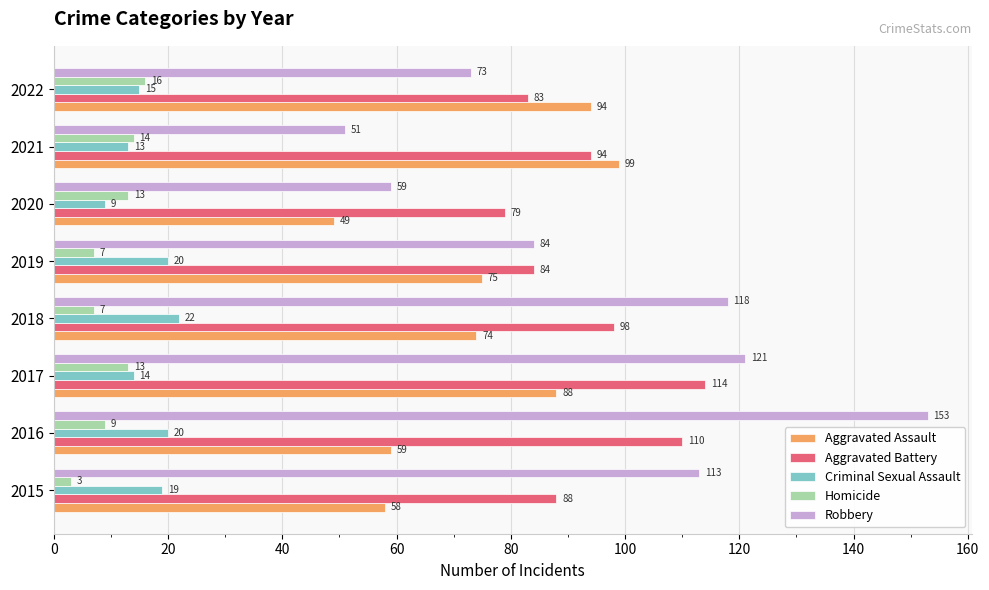

List the labels in order of Aggravated Assault value, largest first.

2021, 2022, 2017, 2019, 2018, 2016, 2015, 2020